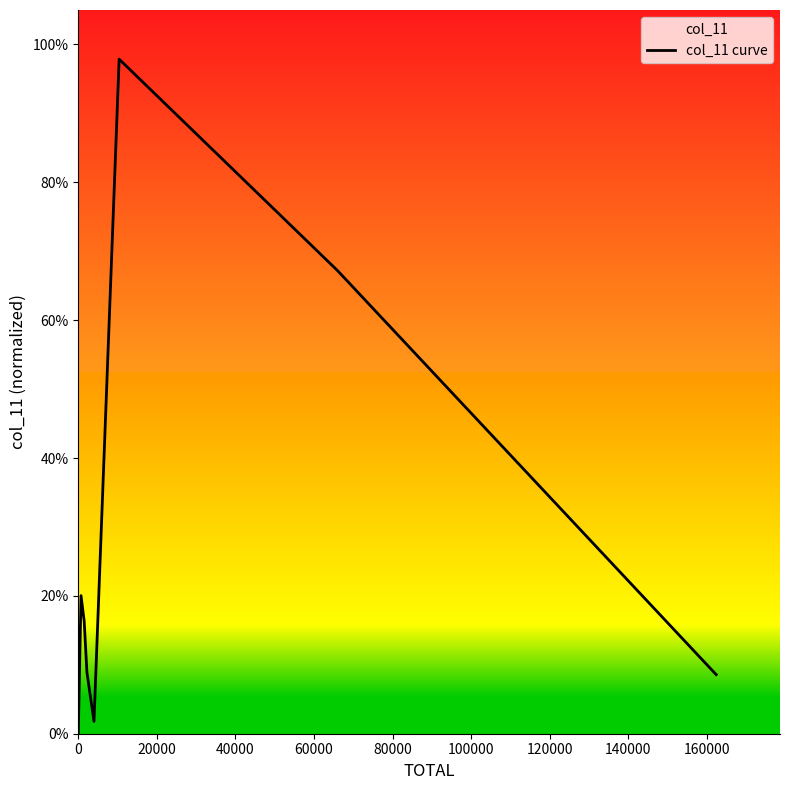

How many interior local valleys (lower than both neighbors) does the data have?

1